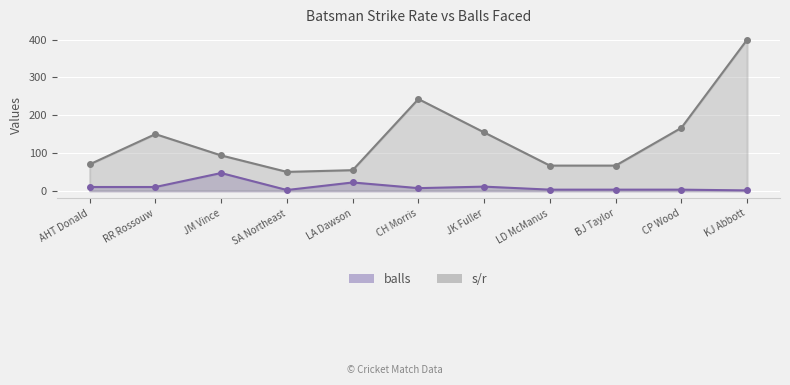

True or false: s/r and balls cross at least once.

False